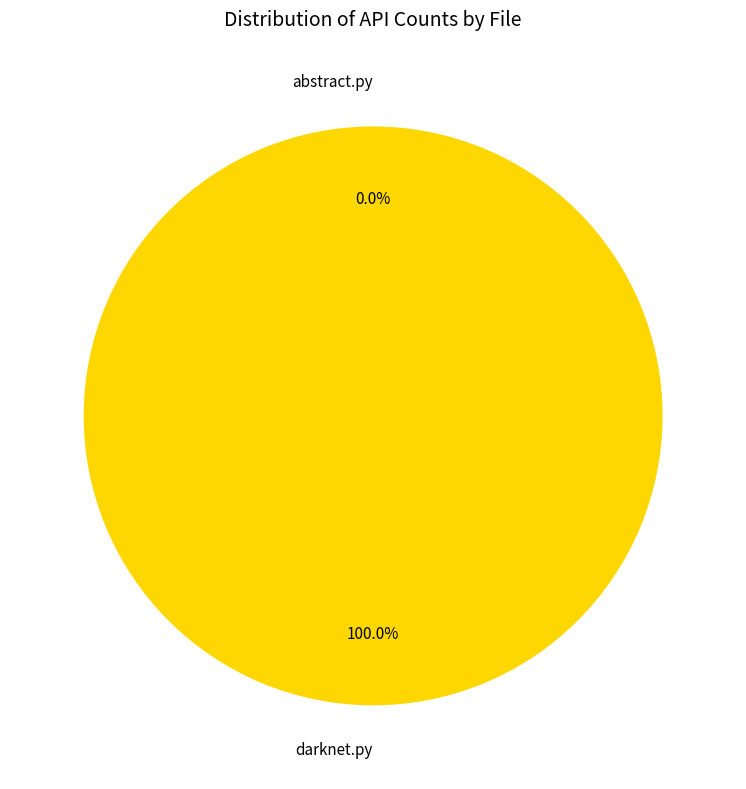

How many segments does this pie chart have?

2